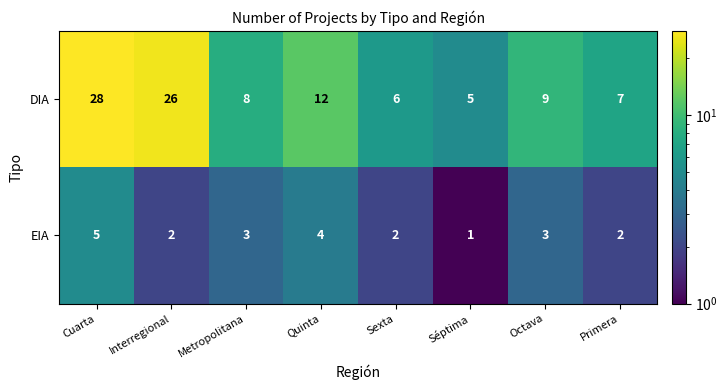

At which category is the sum across all series the highest?

Cuarta